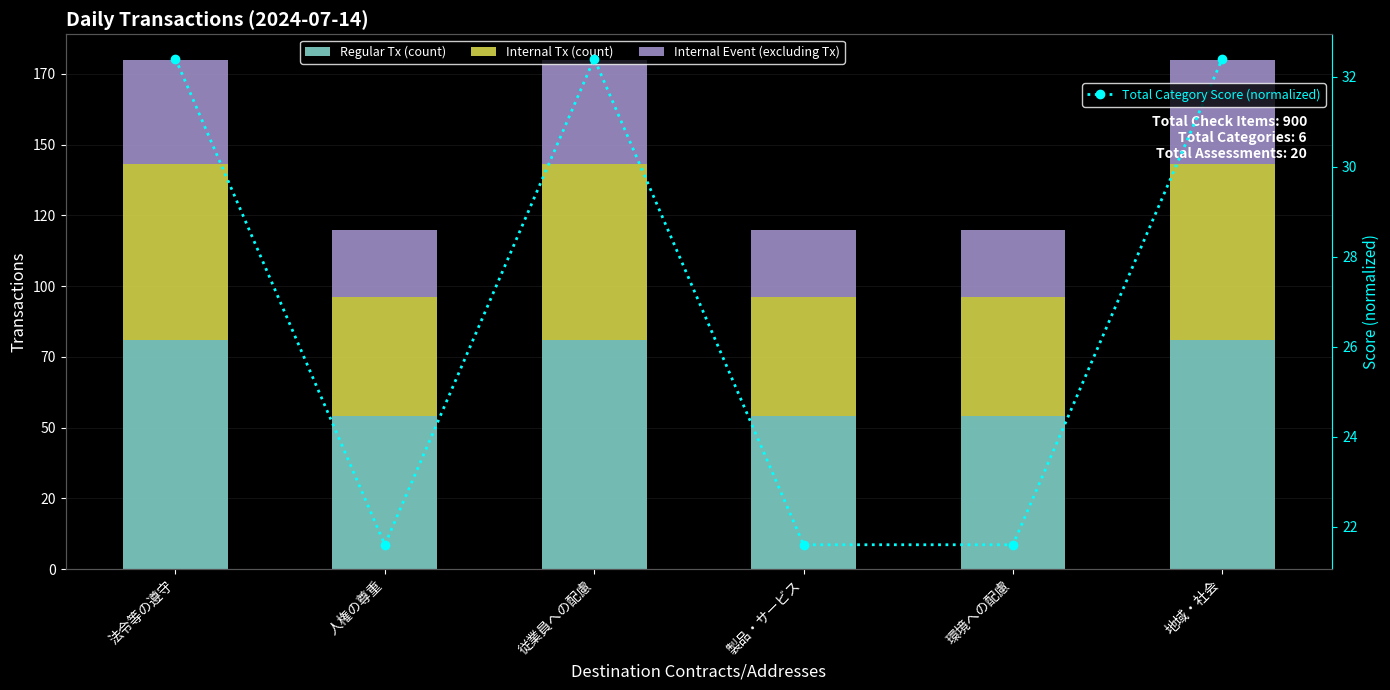

What is the label of the 3rd bar from the right?

製品・サービス